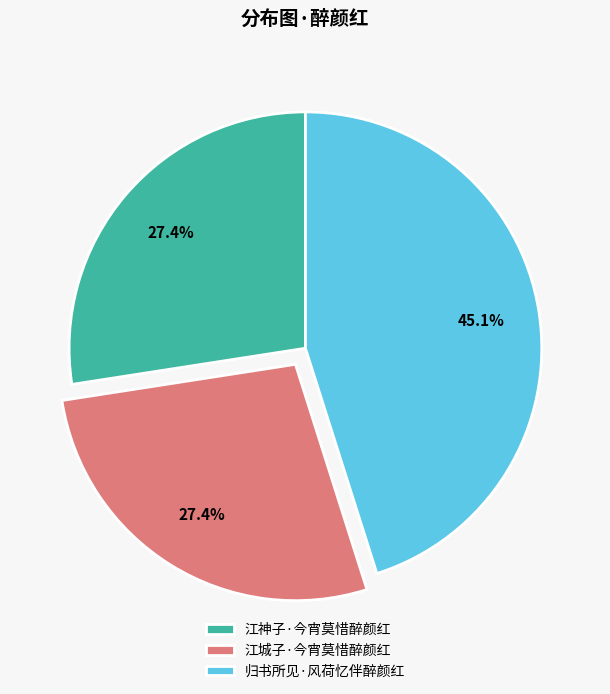

What is the largest slice in the pie chart?

归书所见·风荷忆伴醉颜红